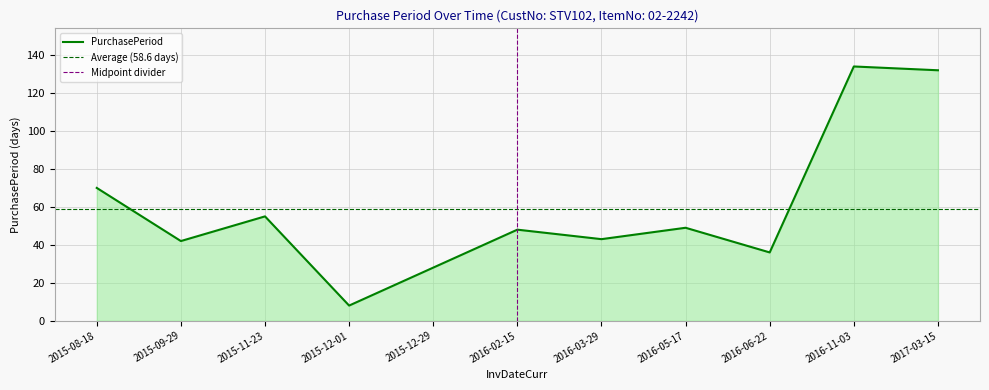

List the labels in order of value, largest first.

2016-11-03, 2017-03-15, 2015-08-18, 2015-11-23, 2016-05-17, 2016-02-15, 2016-03-29, 2015-09-29, 2016-06-22, 2015-12-29, 2015-12-01